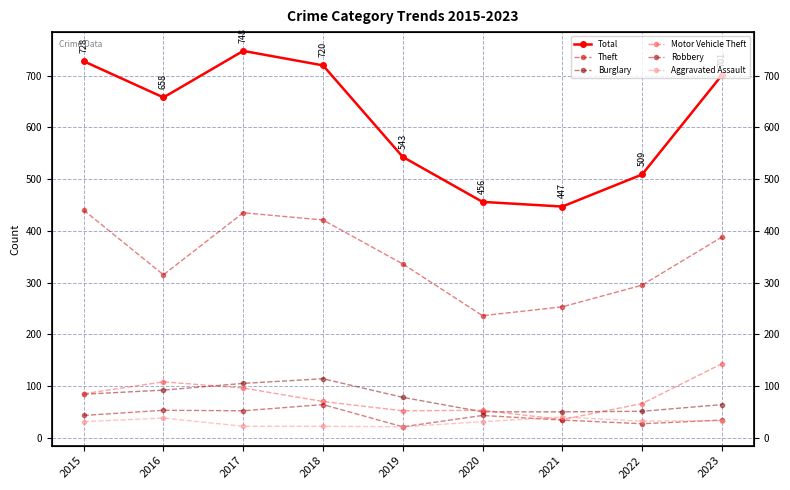

True or false: Robbery and Theft intersect in this chart.

False